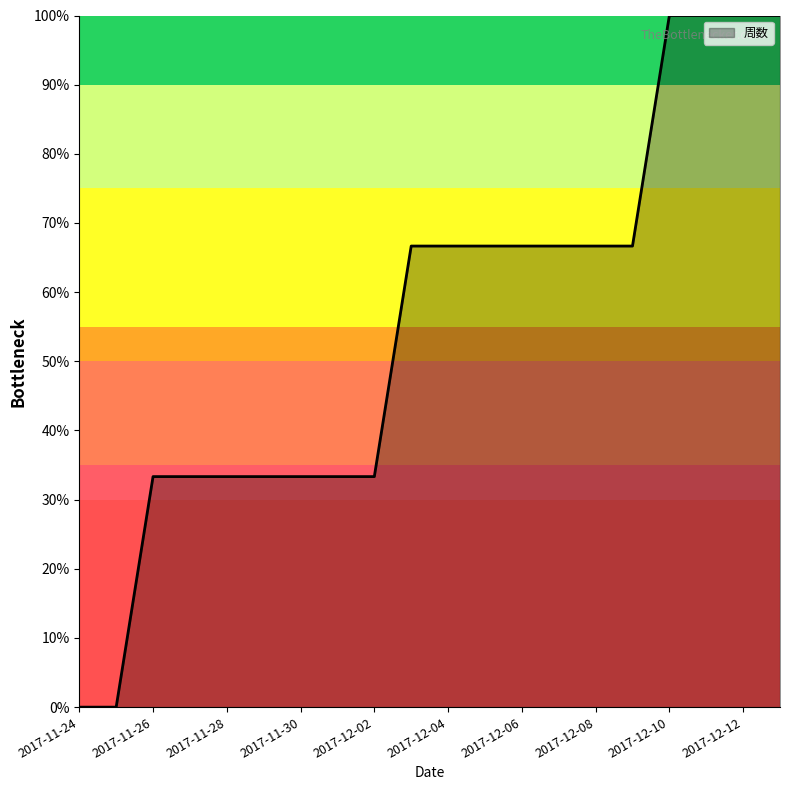

Does the chart display data point markers on the line(s)?

No